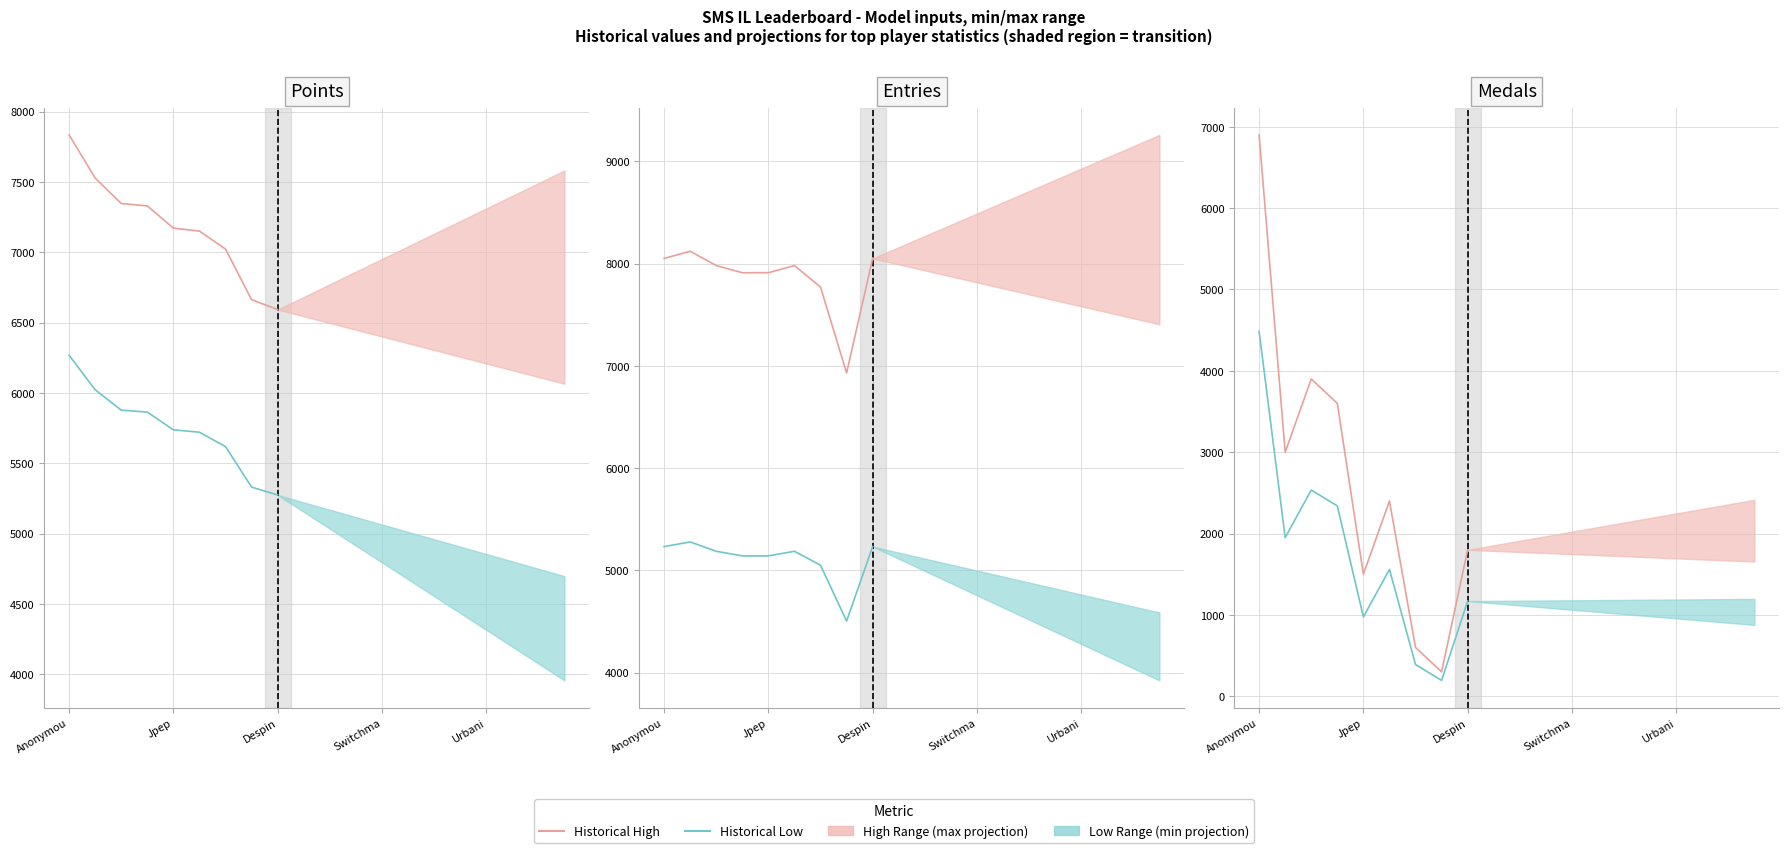

Which series has the largest total across all categories?

Series High